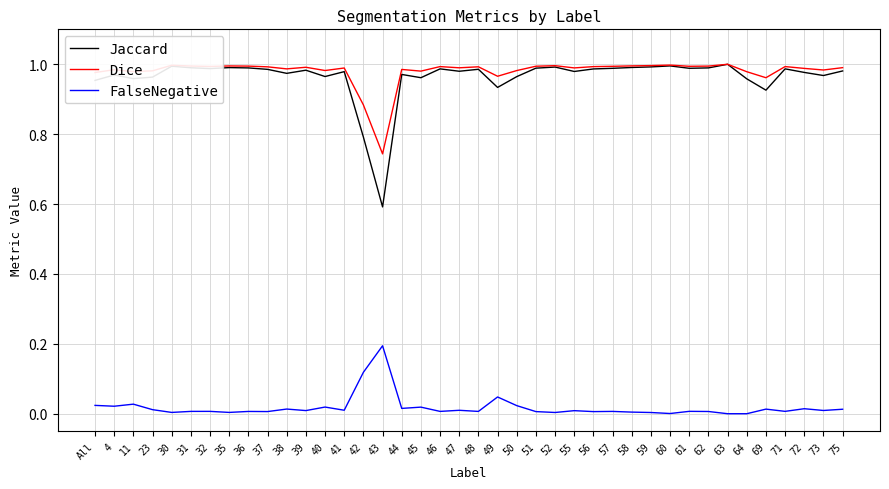

Which series has the largest range (max minus min)?

Jaccard